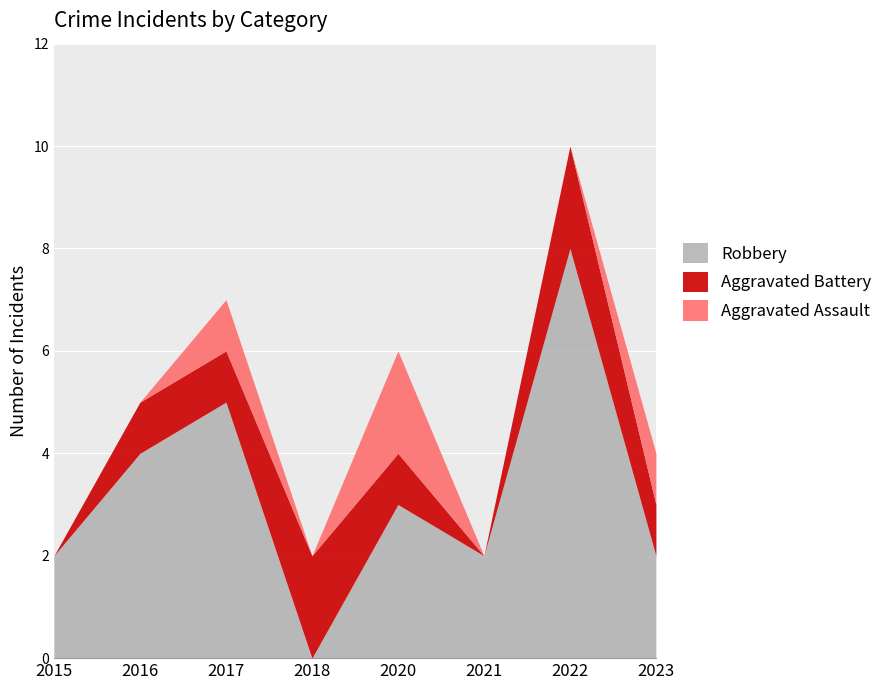

How many Aggravated Assault values are between 0 and 1?

7